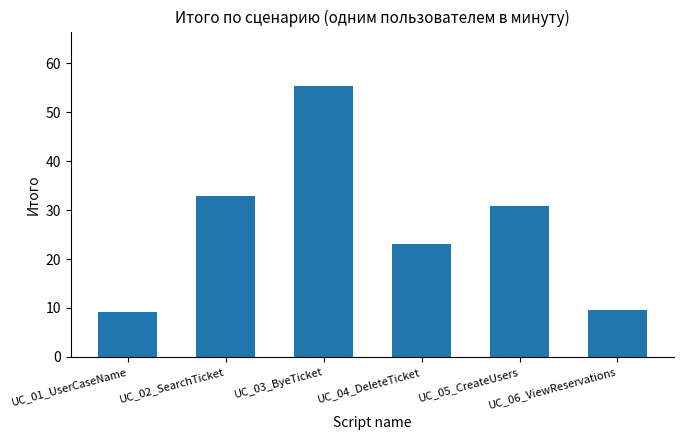

How many bars are there in total?

6